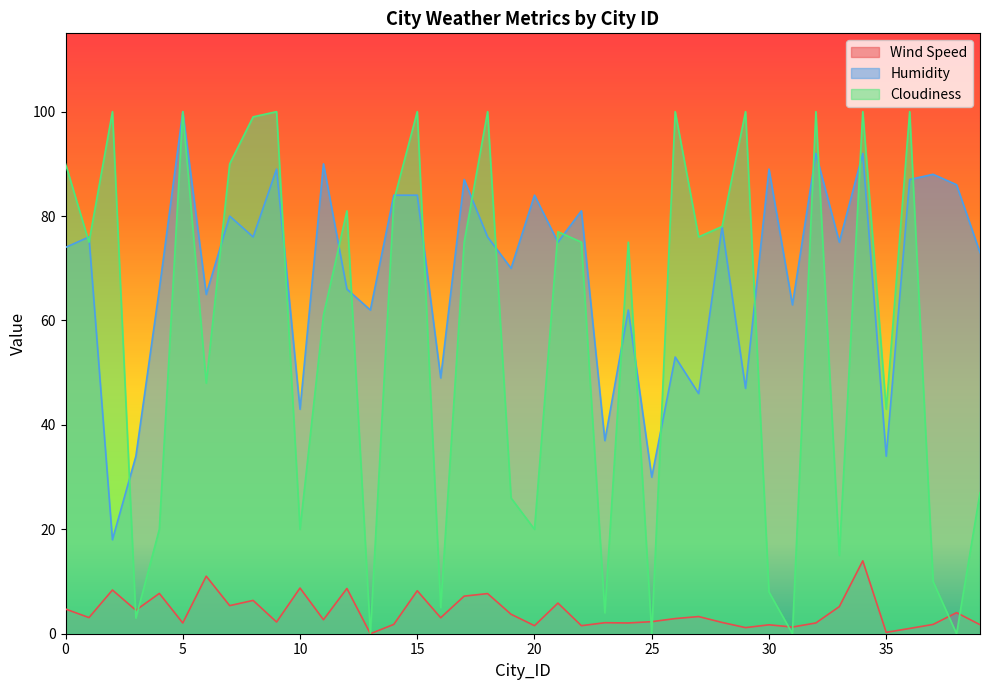

What is the approximate value of Humidity at 20?

84.0